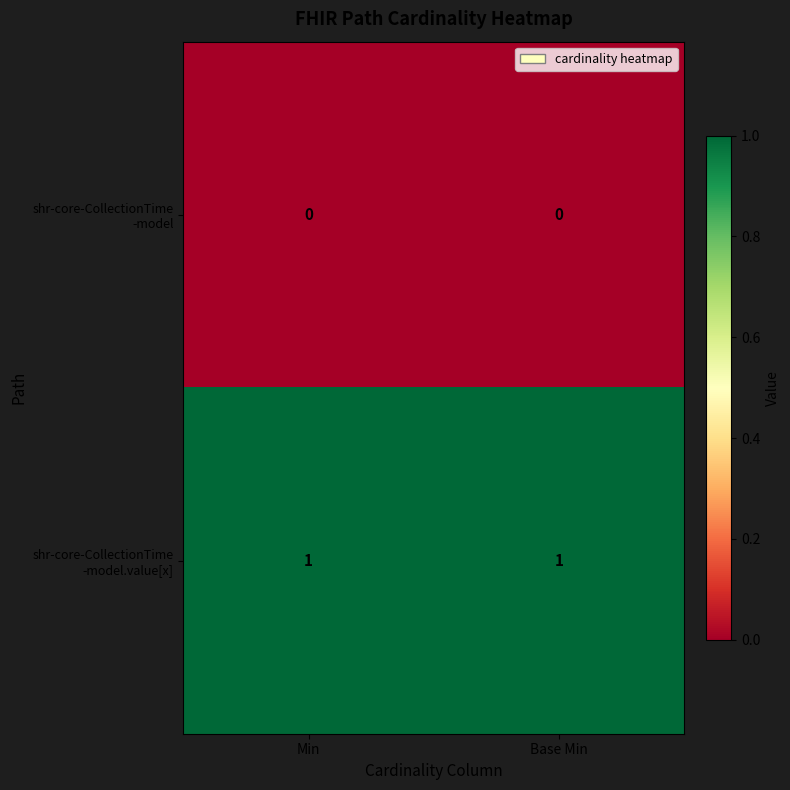

At which category is the sum across all series the highest?

Min